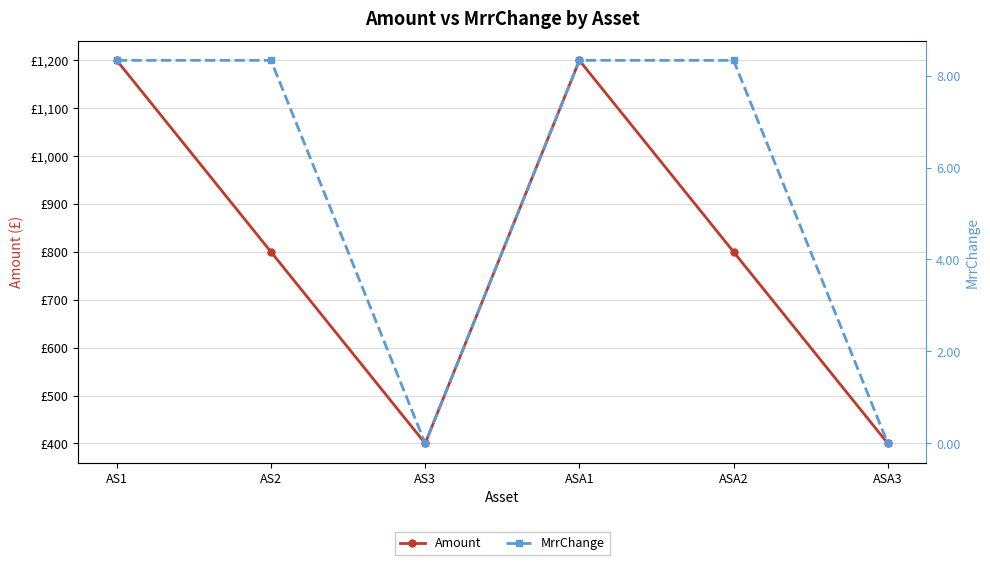

True or false: MrrChange and Amount intersect in this chart.

False